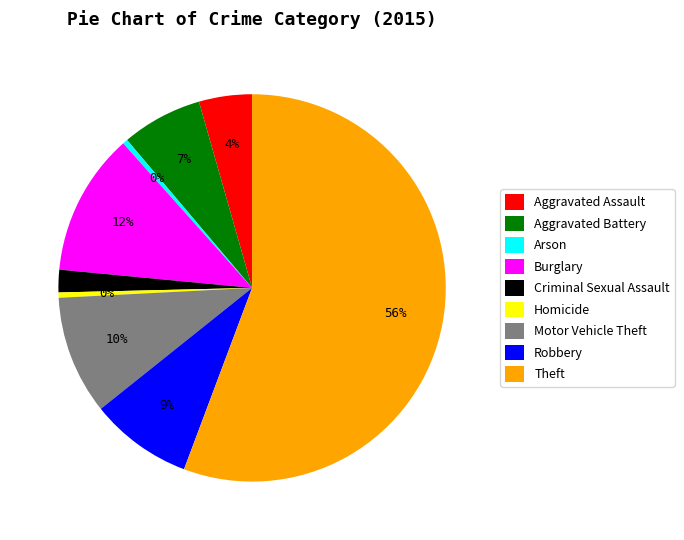

Between Aggravated Assault and Motor Vehicle Theft, which is larger?

Motor Vehicle Theft